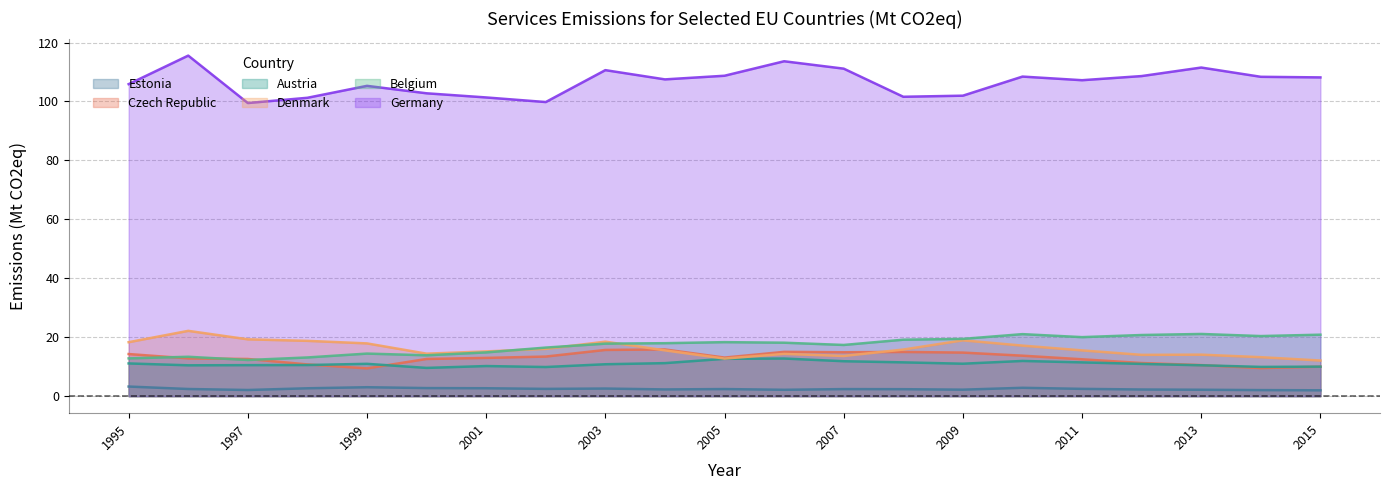

True or false: Belgium and Germany intersect in this chart.

False